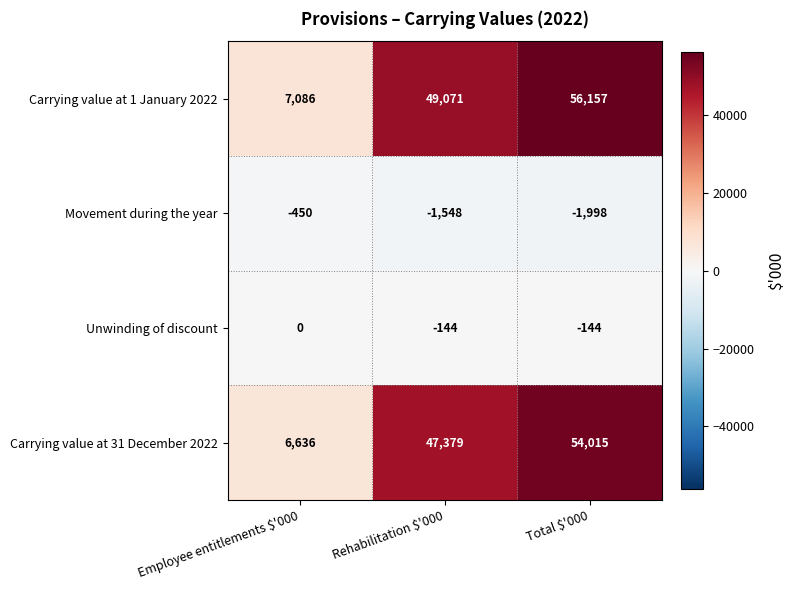

What is the difference between the highest and lowest values at Rehabilitation $'000?

50619